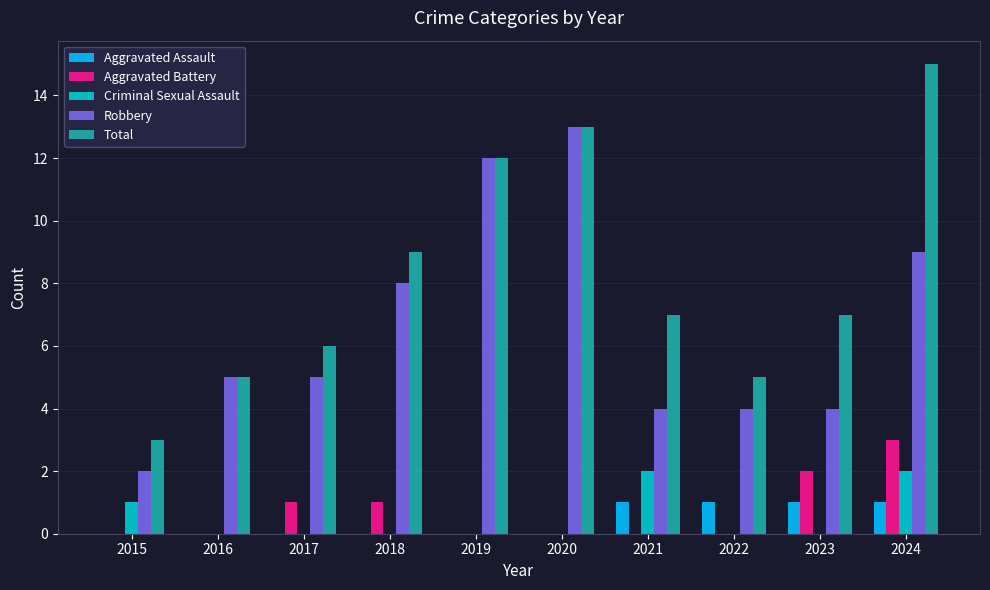

What is the sum of all Total values?

82